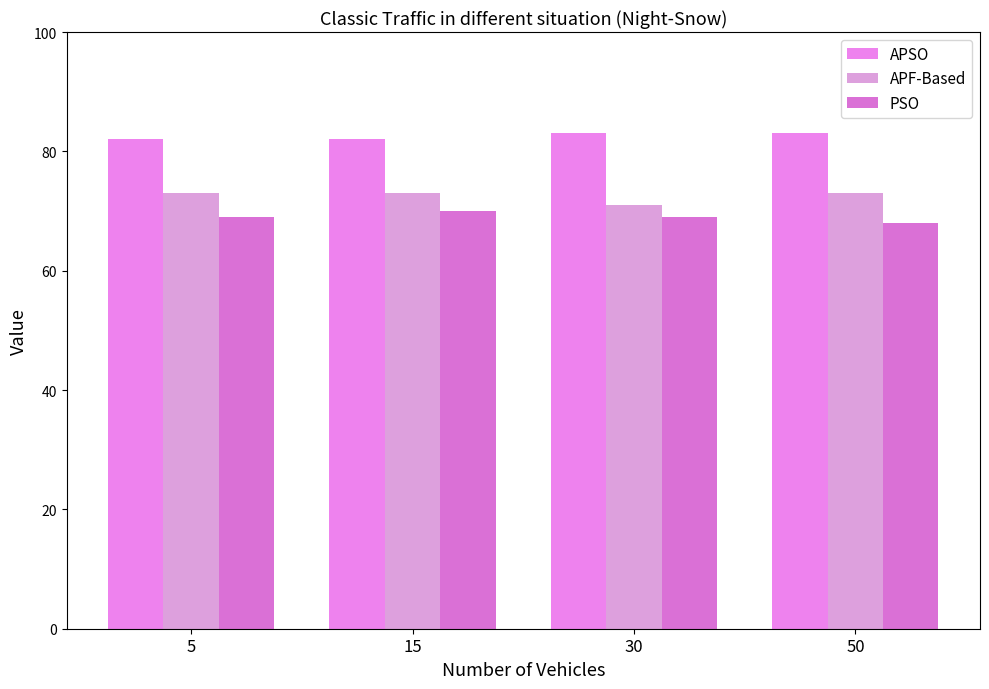

What is the difference between the second highest and second lowest values in the APSO series?

1